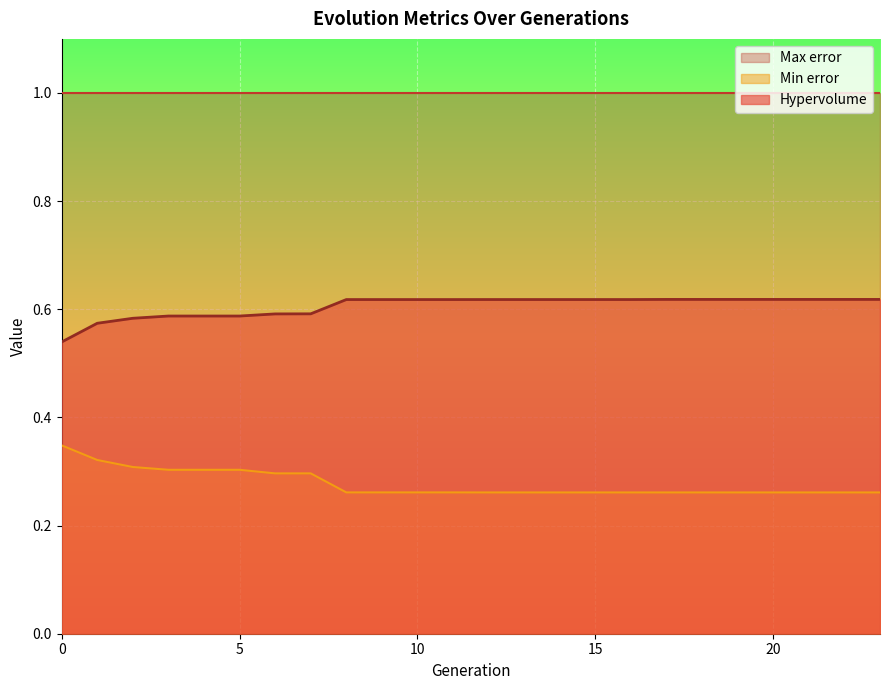

True or false: Min error and Hypervolume cross at least once.

False